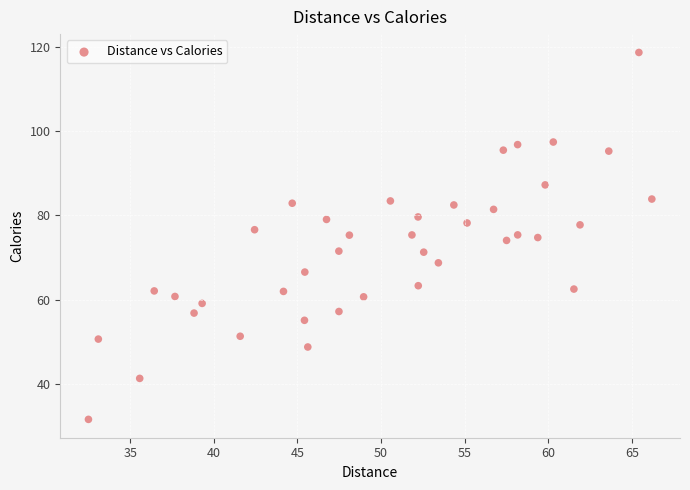

What is the range of Y values (max minus min)?

86.9